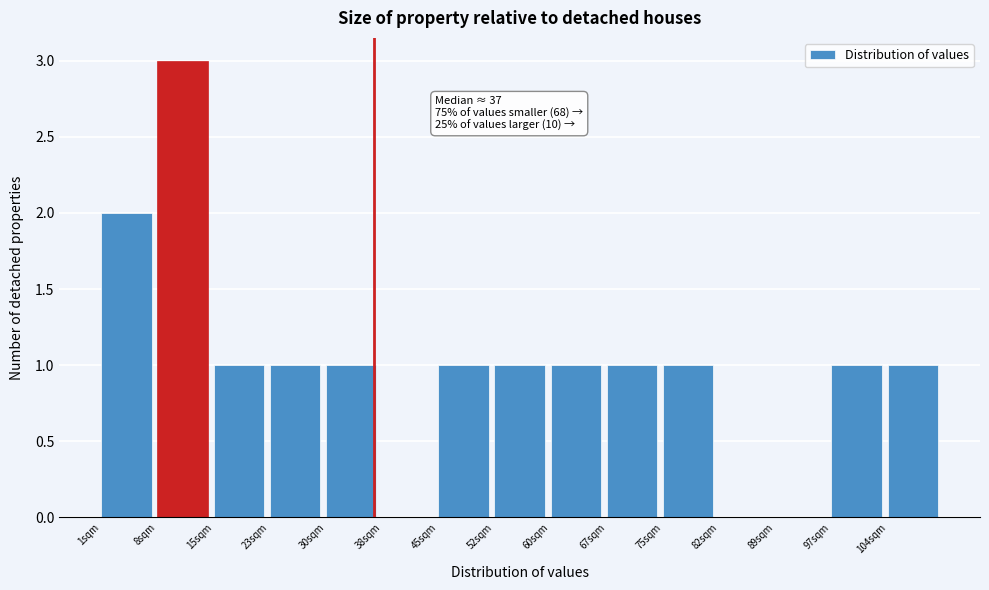

Over which range of the x-axis is the bar tallest?

8.4 to 15.8